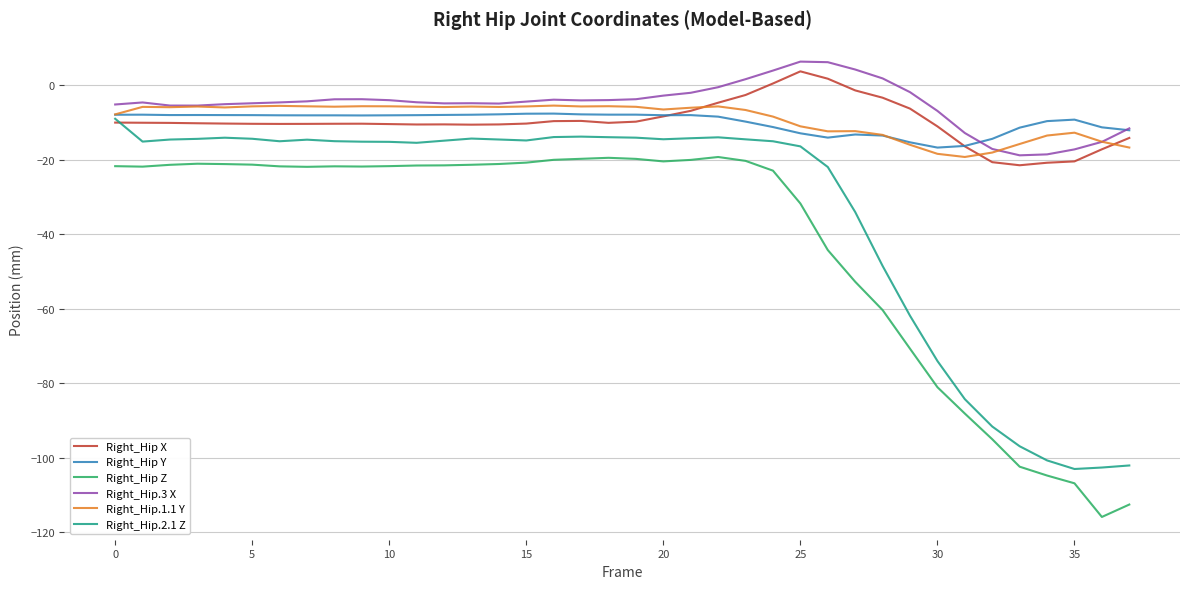

What are all the series names shown in the legend?

Right_Hip X, Right_Hip Y, Right_Hip Z, Right_Hip.3 X, Right_Hip.1.1 Y, Right_Hip.2.1 Z